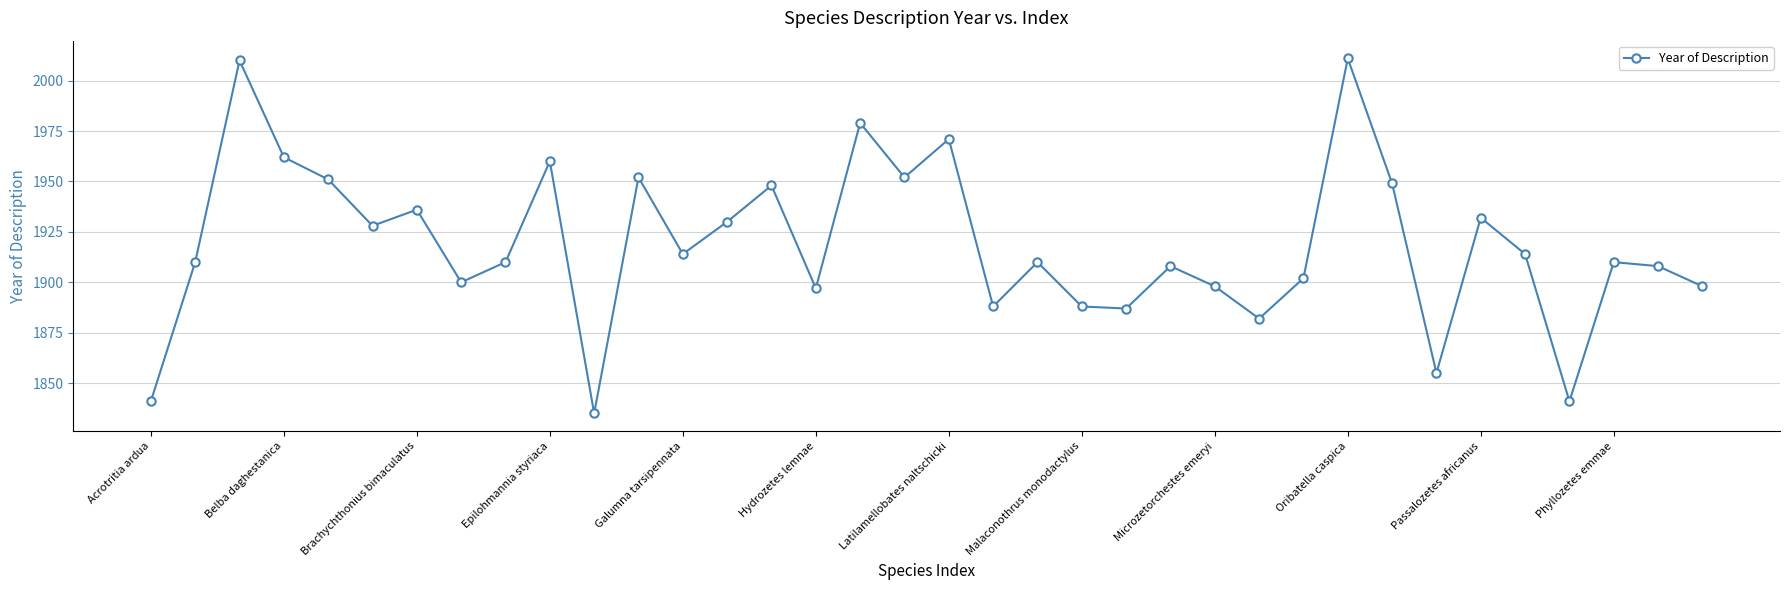

What is the smallest value displayed?

1835